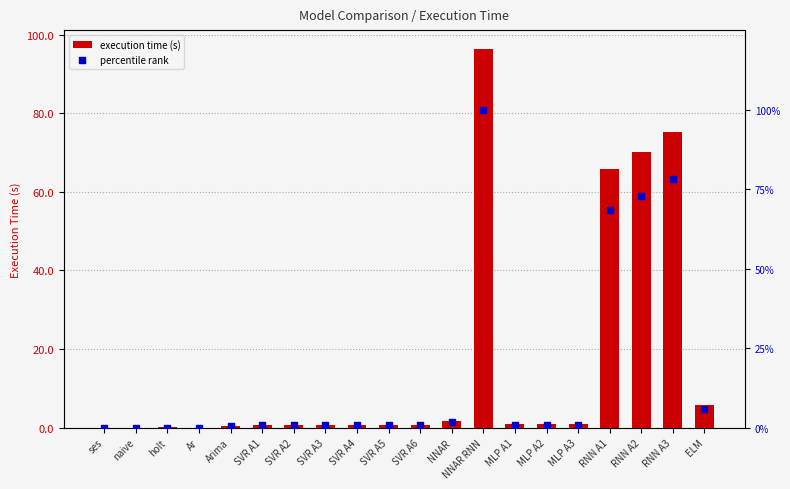

Is the value of percentile rank at MLP A3 greater than the value of execution time (s) at MLP A3?

Yes